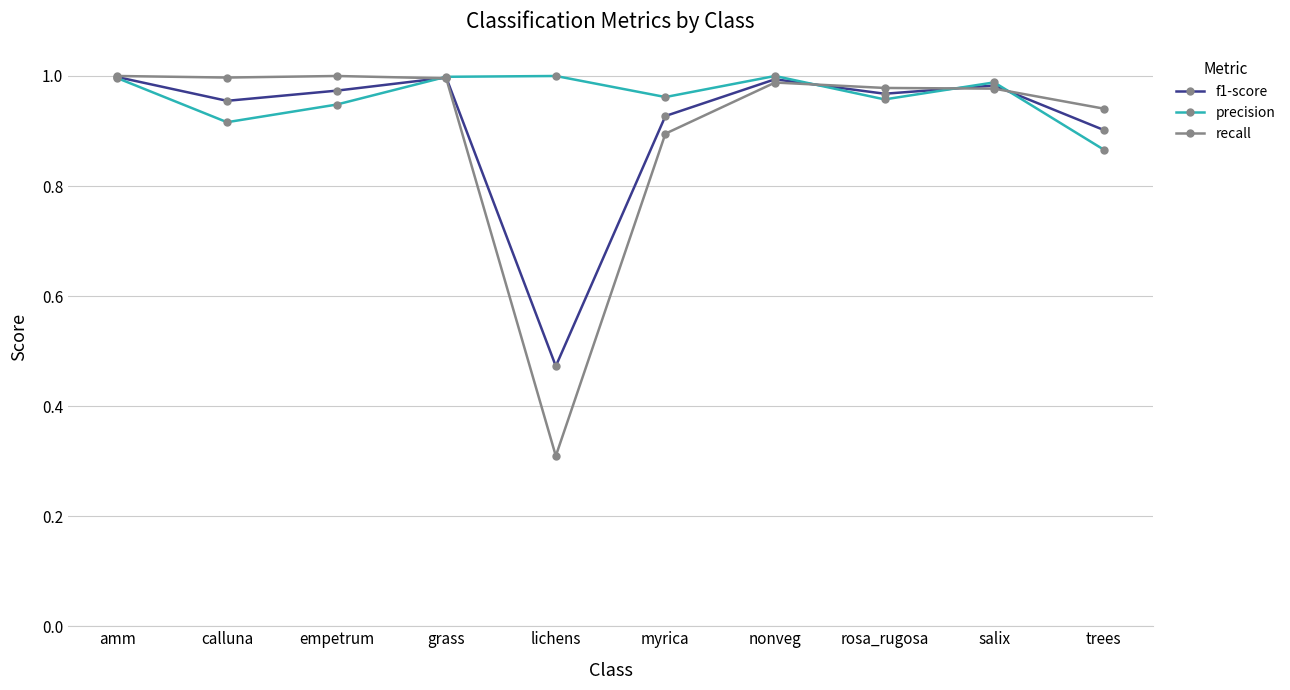

Is it true that precision equals 1.0 at myrica?

True